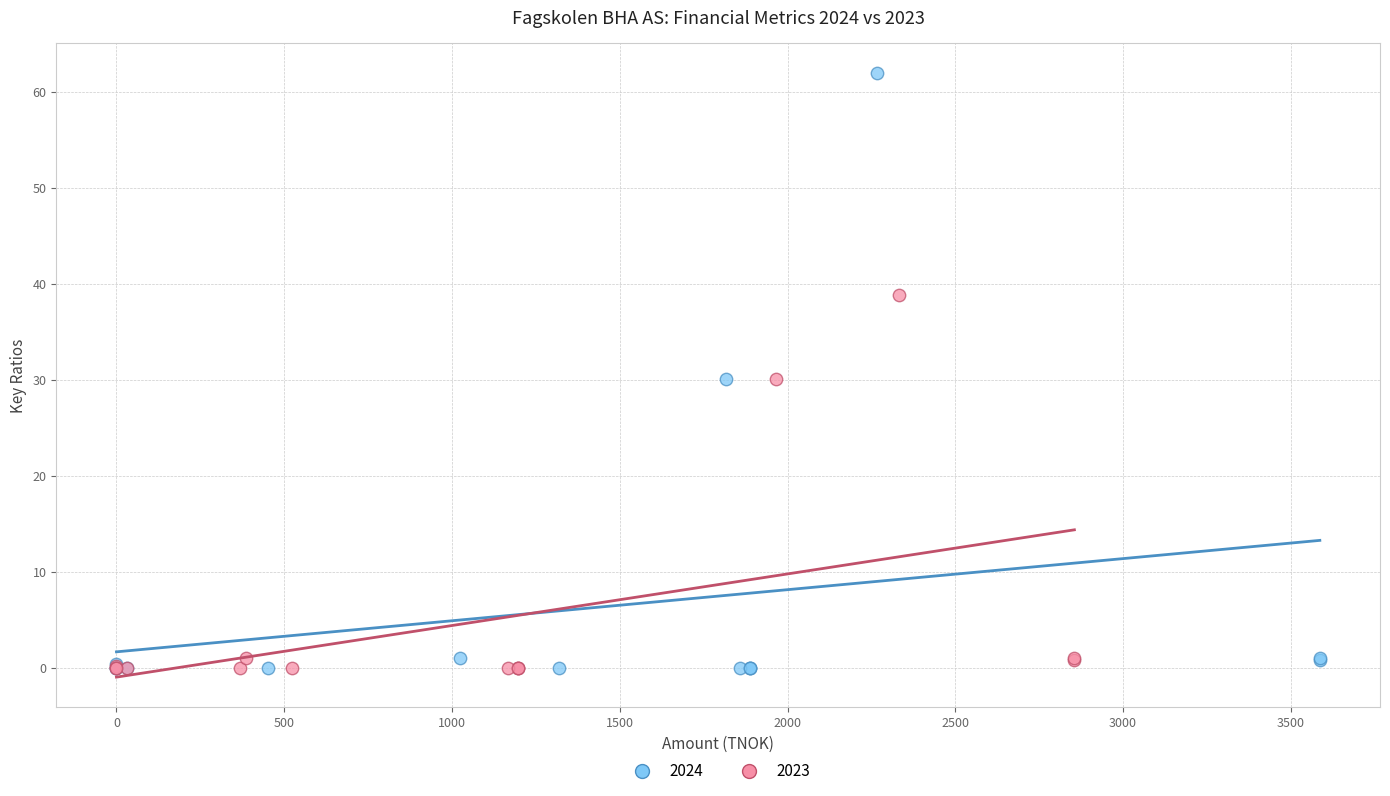

Which series has the widest spread of Y values?

2024